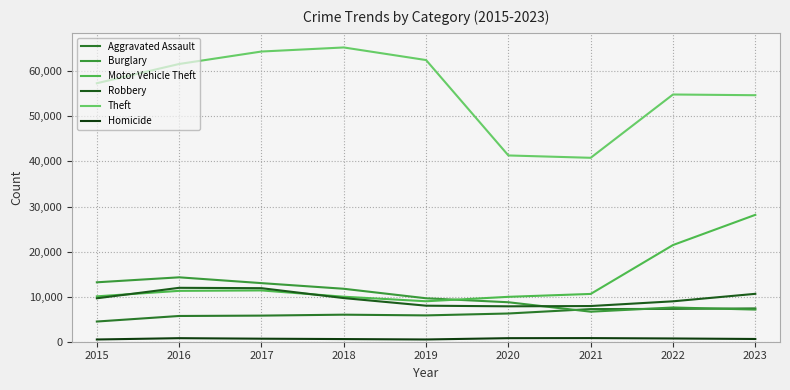

Reading left to right, extract all data points from this chart.

Aggravated Assault: 2015=4480	2016=5712	2017=5793	2018=6001	2019=5841	2020=6263	2021=7242	2022=7281	2023=7392
Burglary: 2015=13184	2016=14289	2017=13001	2018=11747	2019=9638	2020=8758	2021=6662	2022=7595	2023=7131
Motor Vehicle Theft: 2015=10068	2016=11286	2017=11380	2018=9985	2019=8977	2020=9959	2021=10603	2022=21451	2023=28151
Robbery: 2015=9638	2016=11960	2017=11880	2018=9681	2019=7995	2020=7855	2021=7918	2022=8965	2023=10626
Theft: 2015=57350	2016=61621	2017=64386	2018=65287	2019=62492	2020=41326	2021=40807	2022=54851	2023=54692
Homicide: 2015=496	2016=786	2017=672	2018=588	2019=499	2020=787	2021=804	2022=720	2023=608